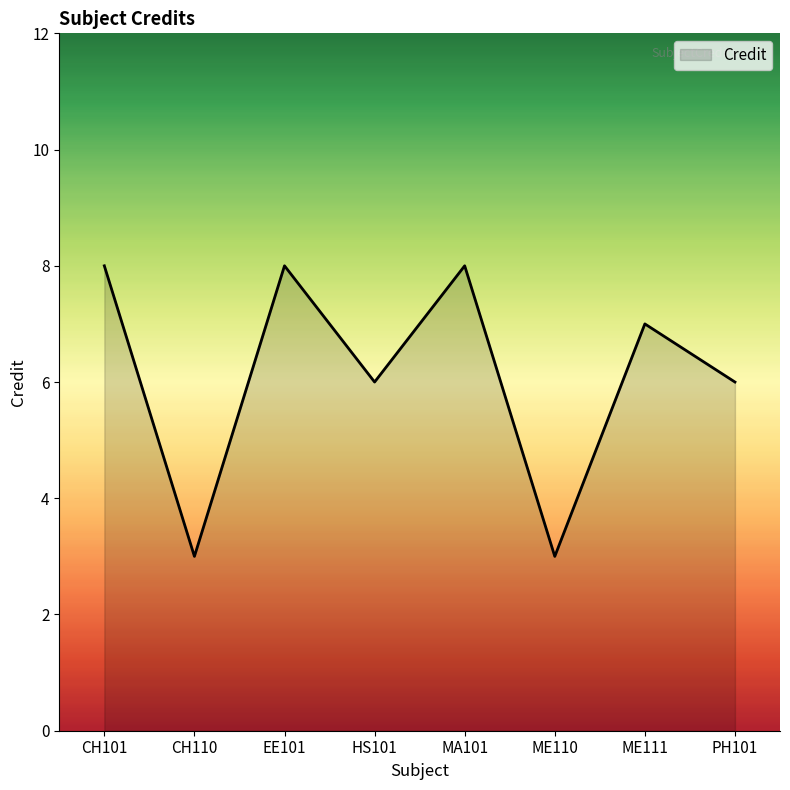

How many interior local peaks (higher than both neighbors) does the data have?

3